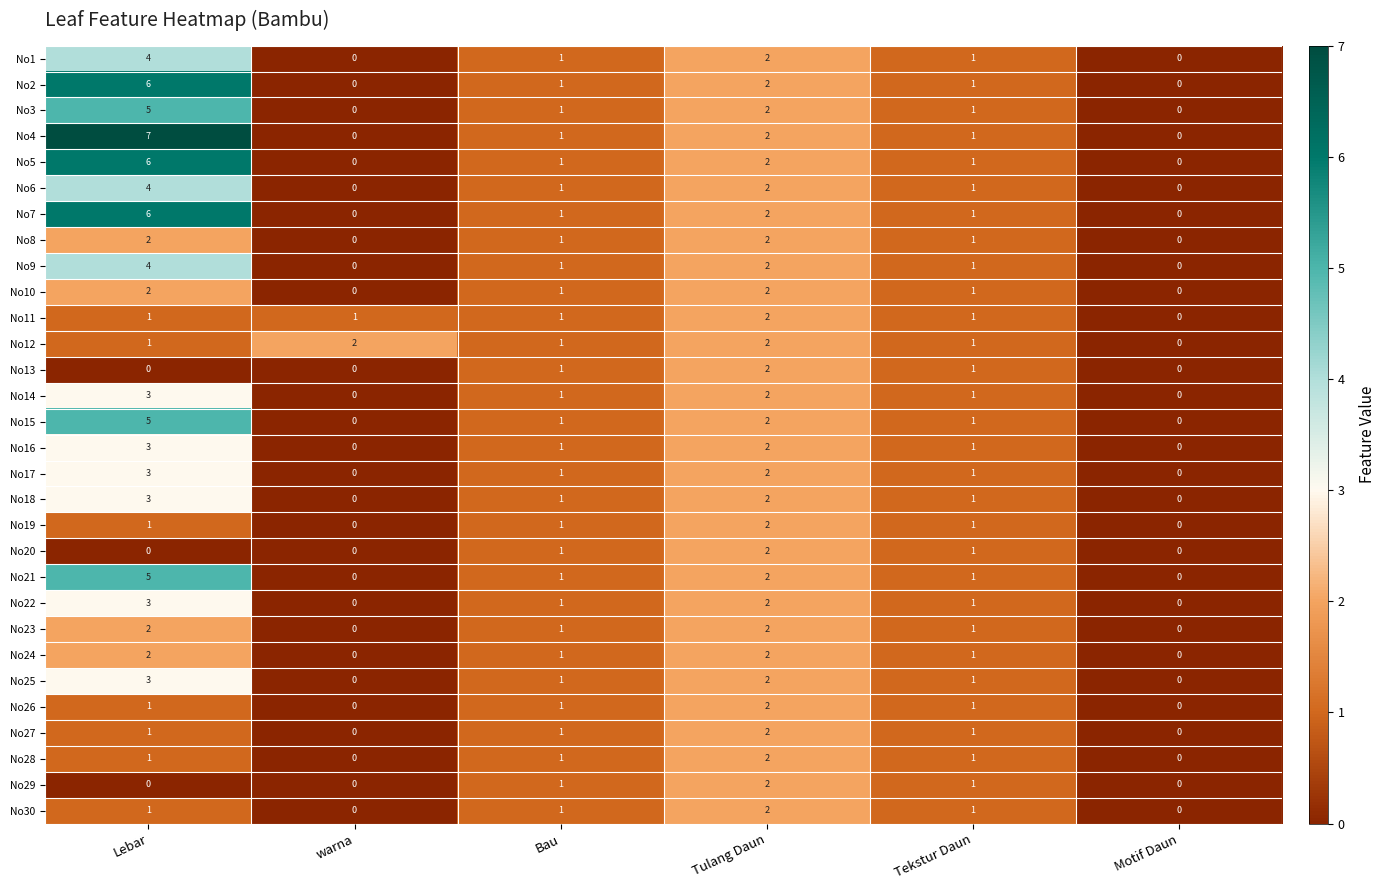

What is the greatest value displayed?

7